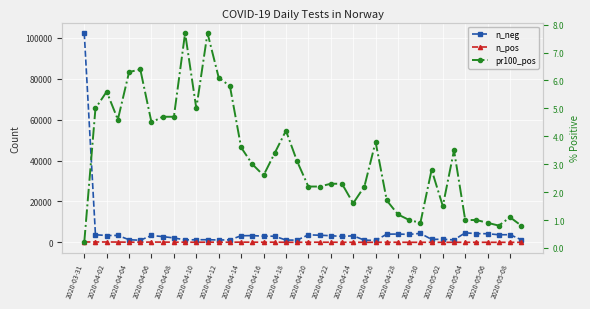

Between 2020-05-06 and 2020-04-20, which is larger?

2020-05-06